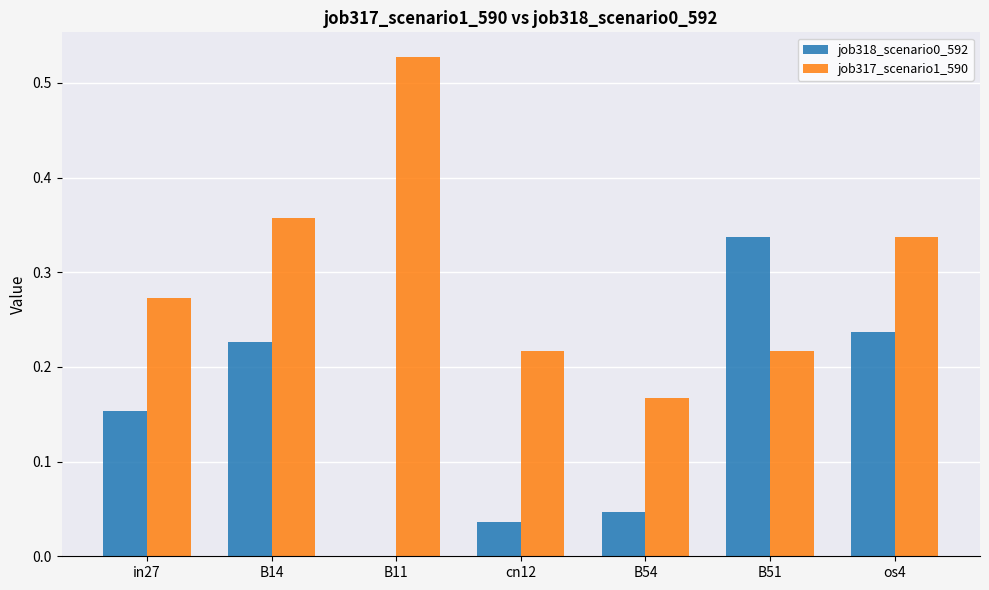

What is the average value of the job318_scenario0_592 series?

0.1